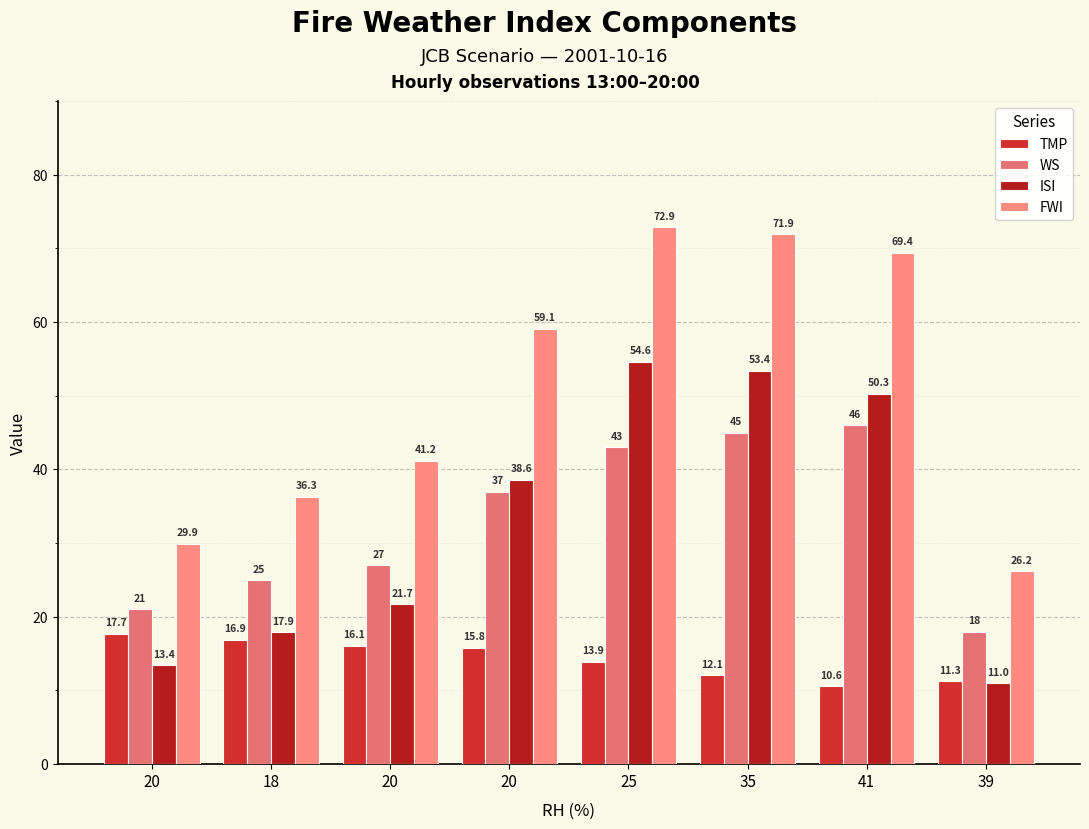

List the series in order of their peak value, highest first.

FWI, ISI, WS, TMP